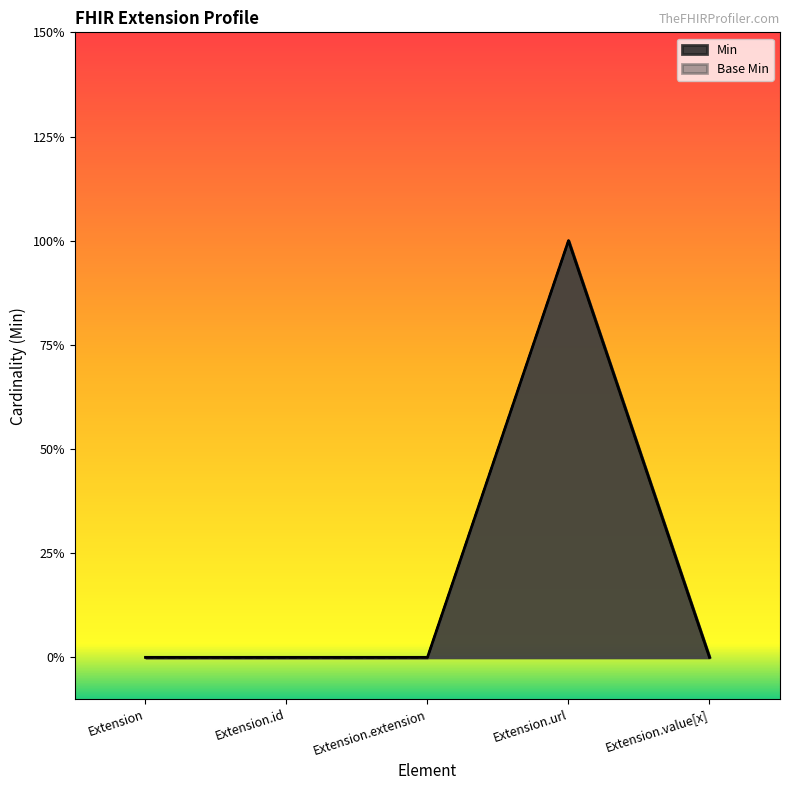

What are all the series names shown in the legend?

Min, Base Min